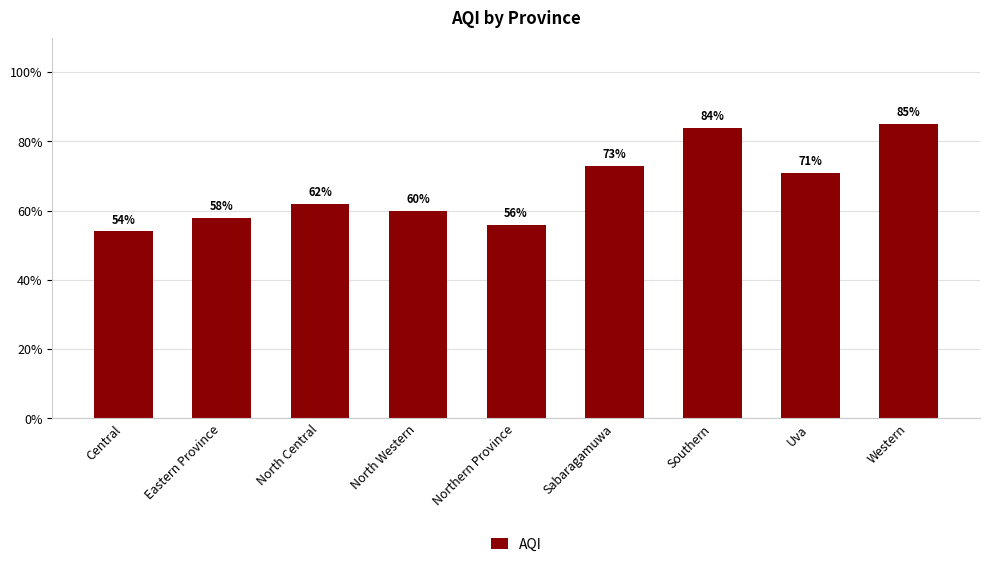

What is the approximate value at Sabaragamuwa, to the nearest 10?

70